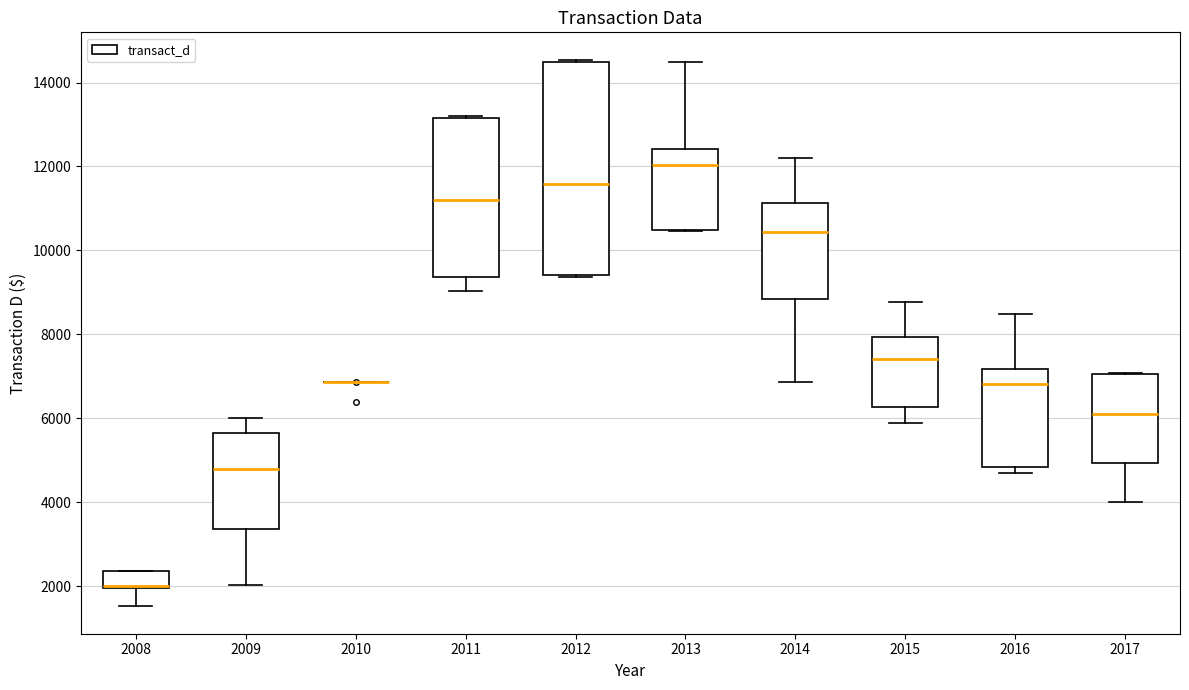

Where is the lower edge of the box at x = 2017 on the y-axis? The values are not printed on the chart, so give them approximately, as read against the axis.

5000